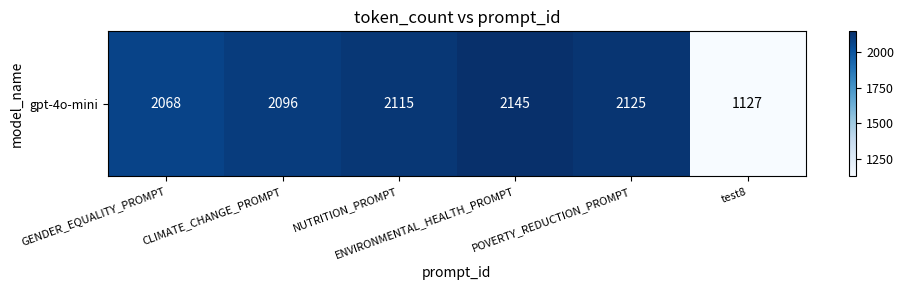

Approximately how many times larger is the value at POVERTY_REDUCTION_PROMPT compared to NUTRITION_PROMPT?

1.0